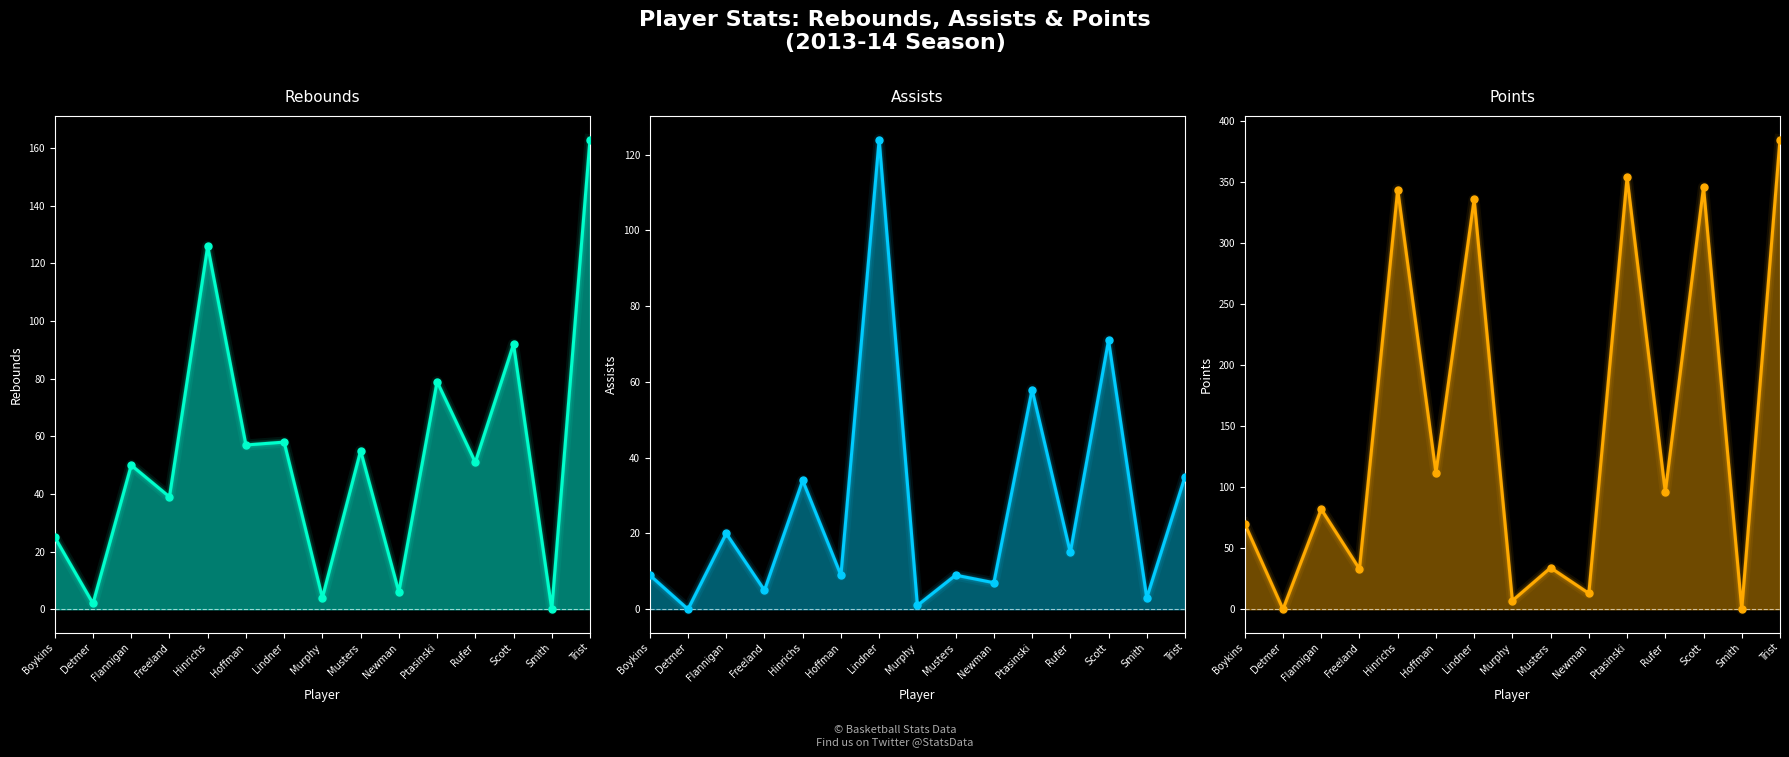

True or false: assists_dots and assists_line intersect in this chart.

False